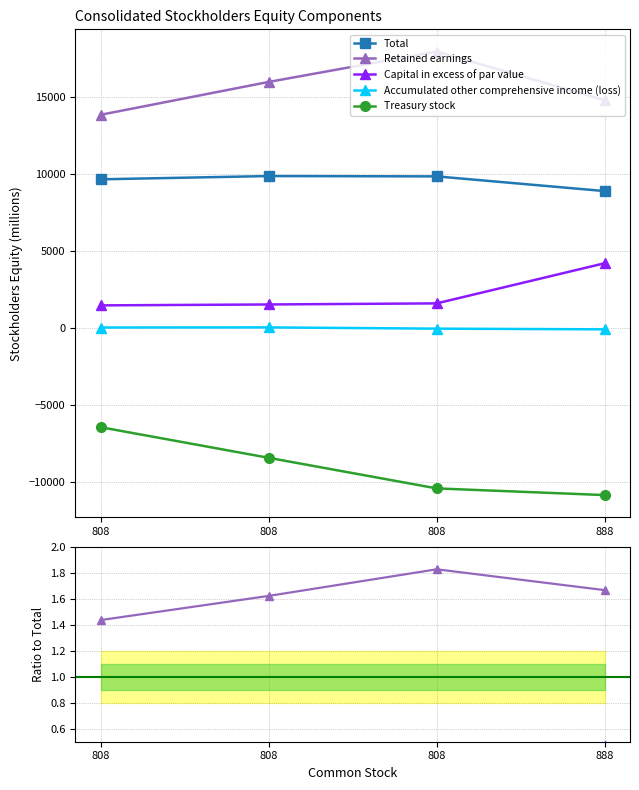

How many data points does each series have?

4